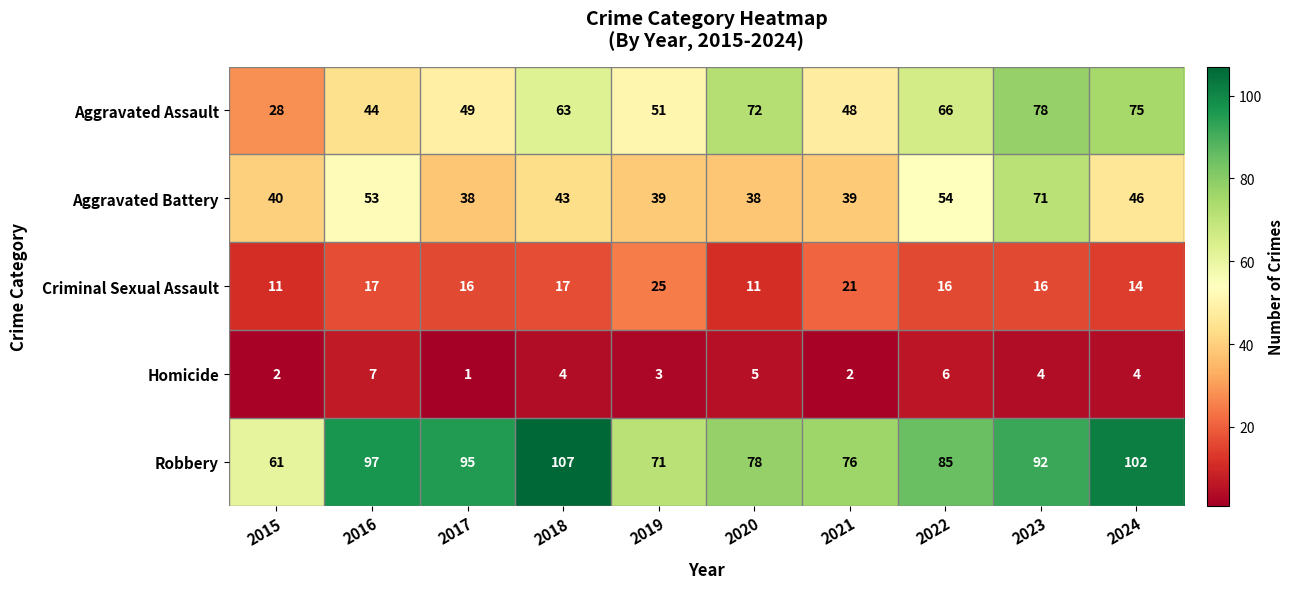

What is the total value across all series at 2015?

142